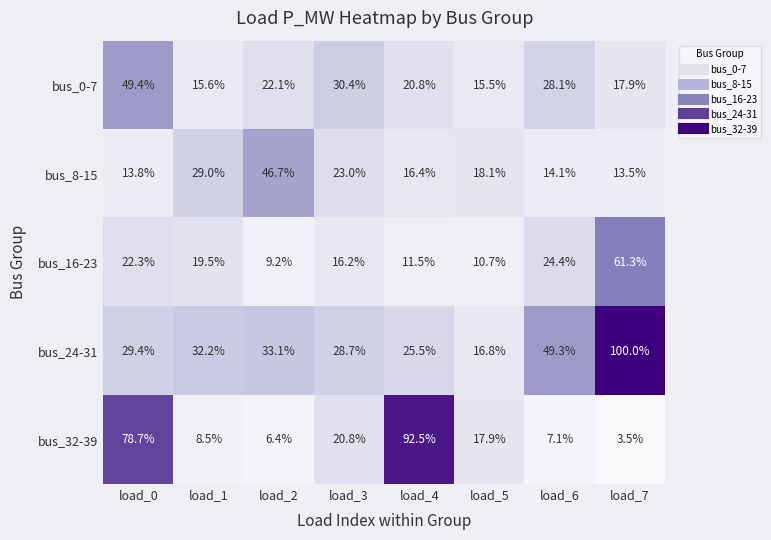

Which series has the widest spread of values?

bus_32-39